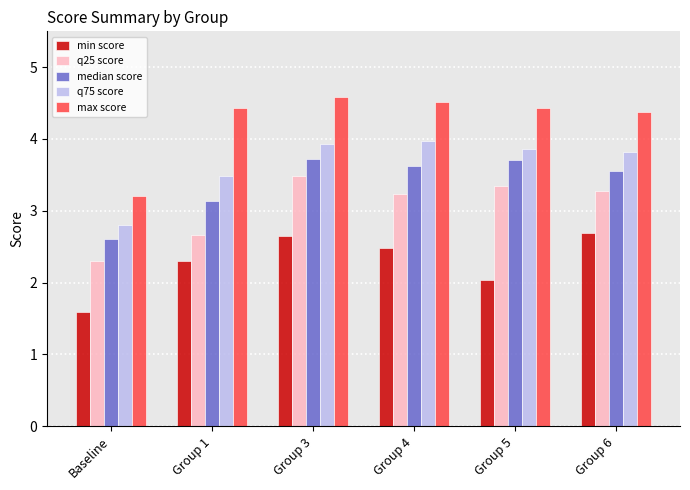

At which category is the sum across all series the highest?

Group 3